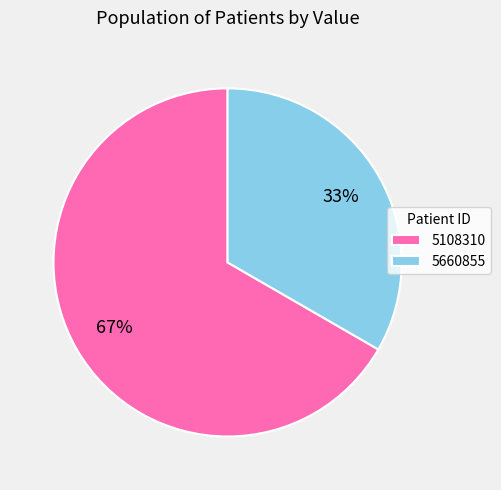

True or false: 5660855 accounts for 43% of the total.

False